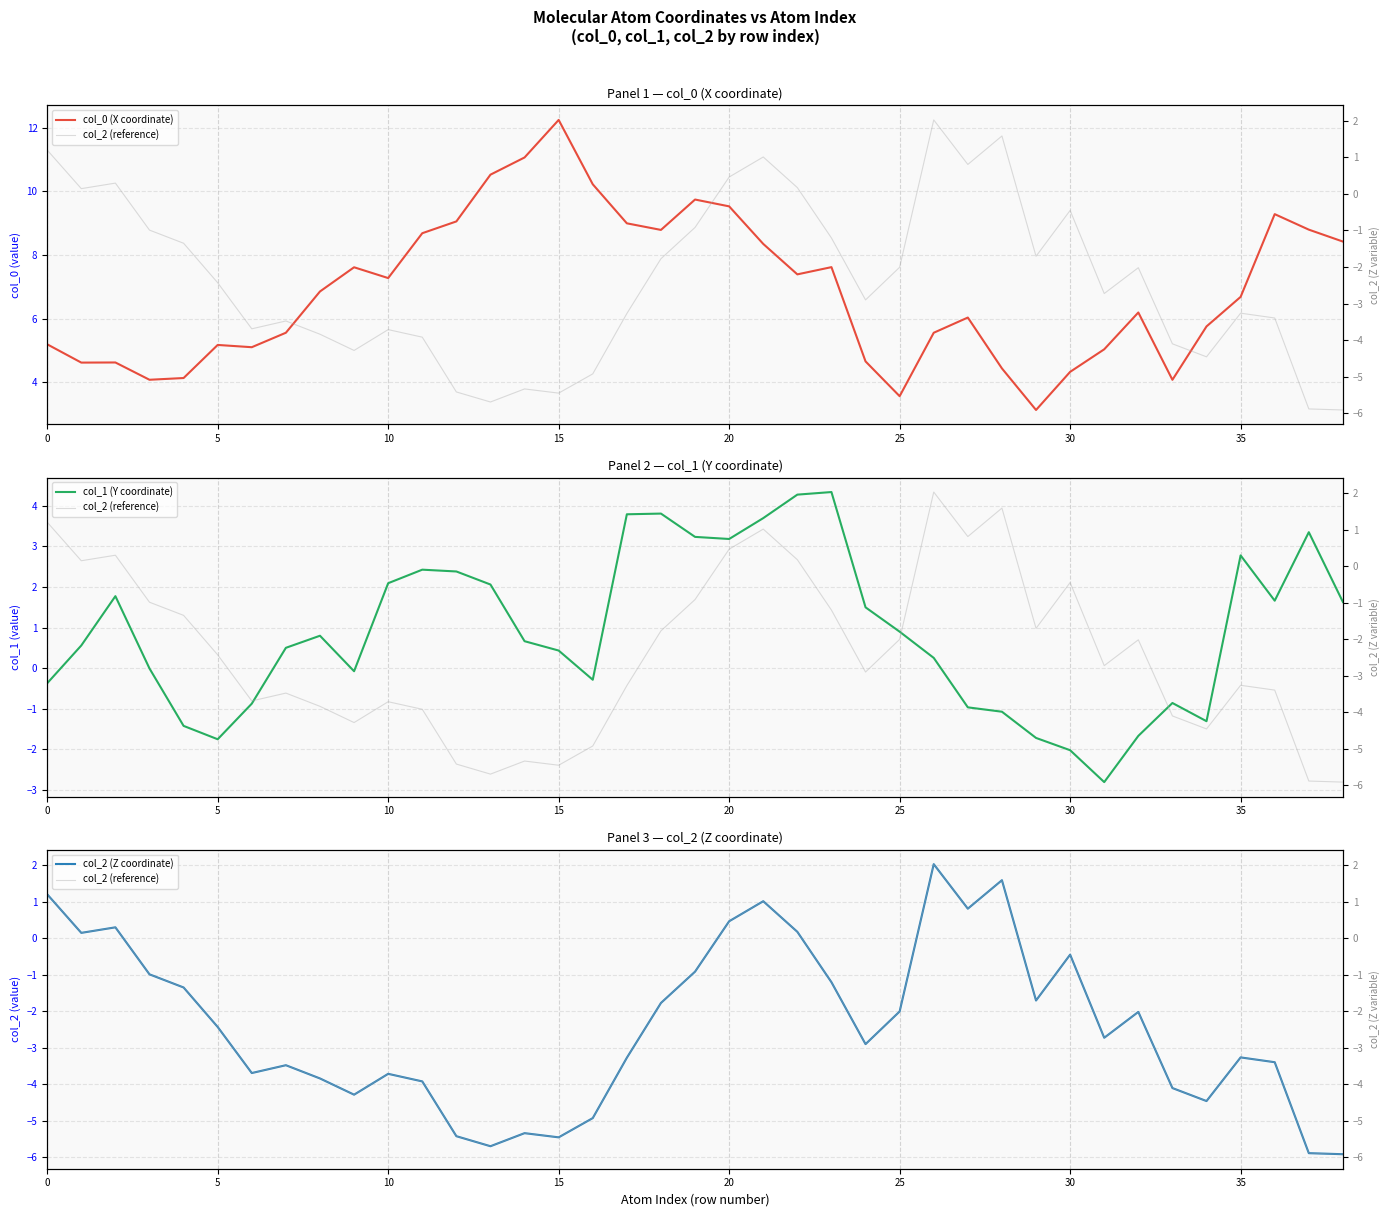

How many negative values does the col_1 (Y coordinate) series have?

15